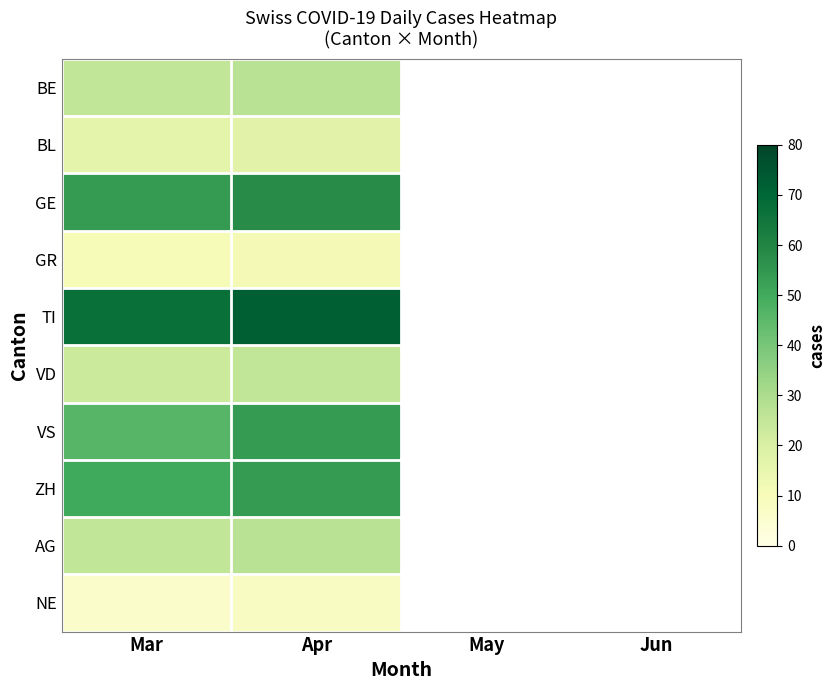

What is the minimum value for VS?

46.0